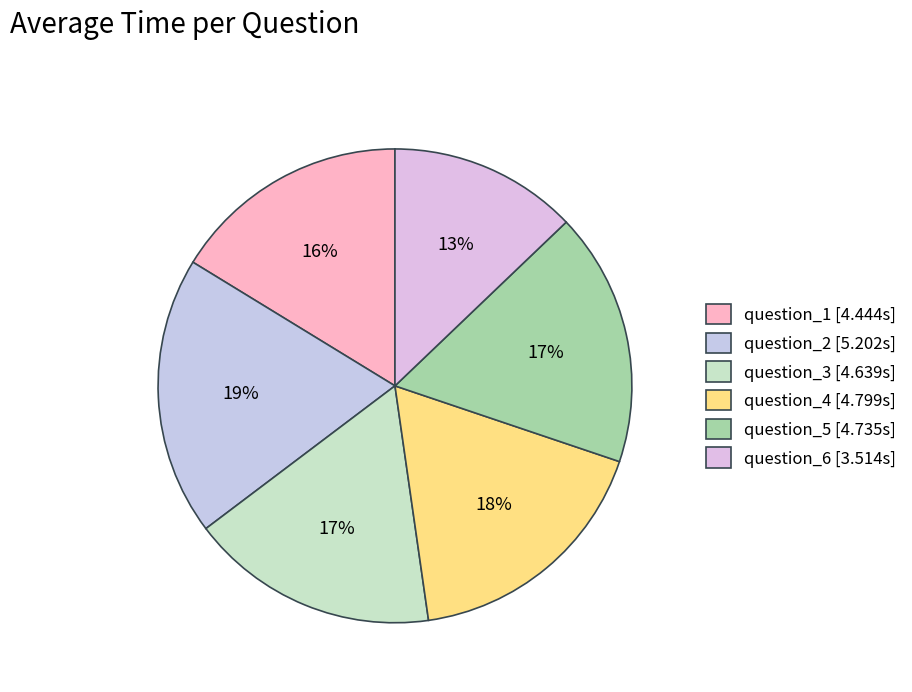

What is the change in value from question_4 to question_6?

-1.3